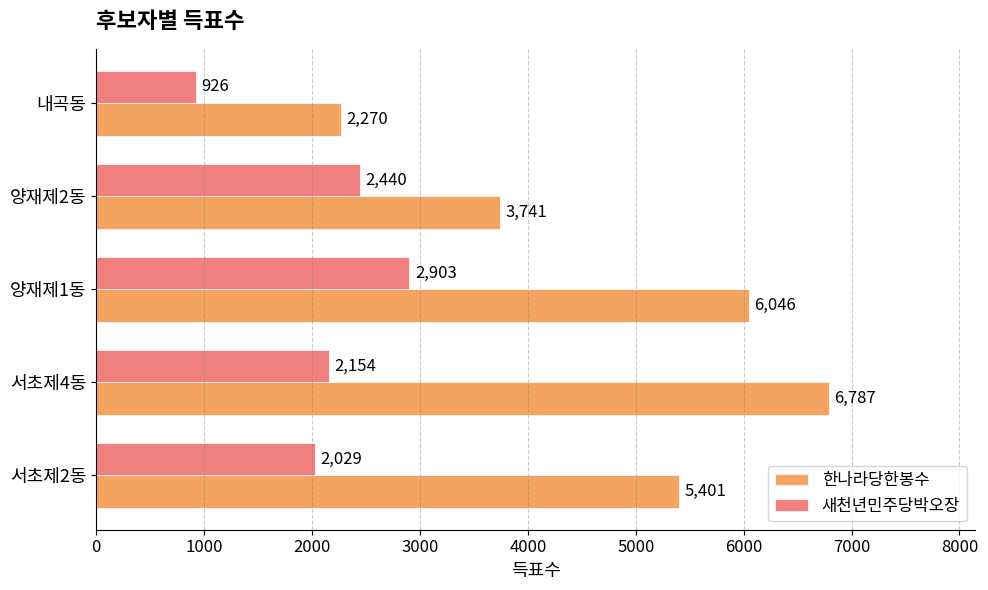

Is it true that 한나라당한봉수 equals 6787 at 서초제4동?

True